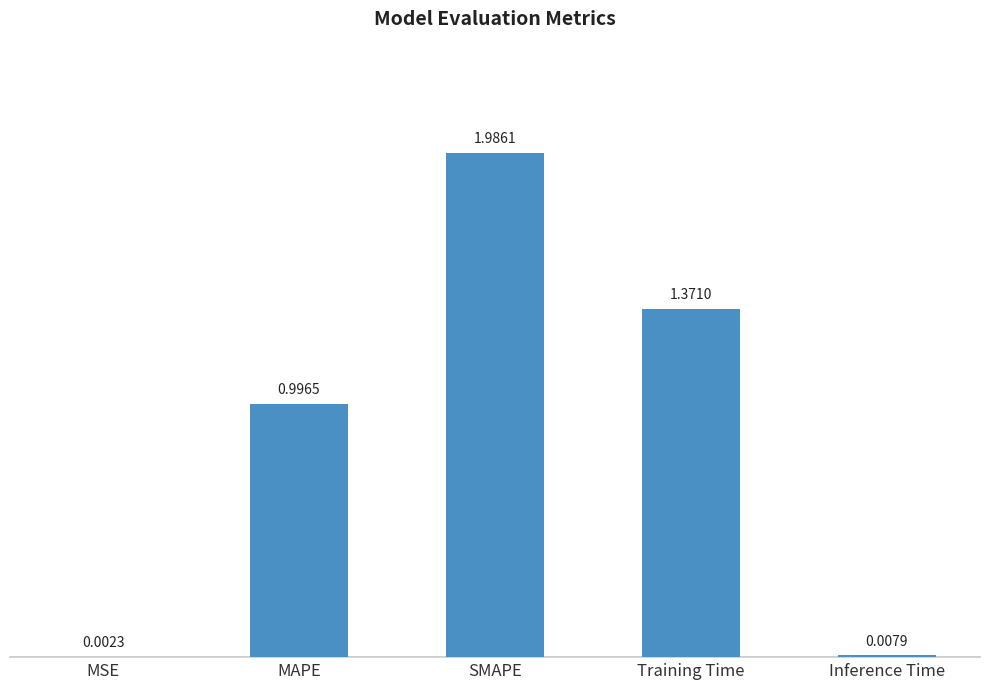

What is the sum of all values?

4.4